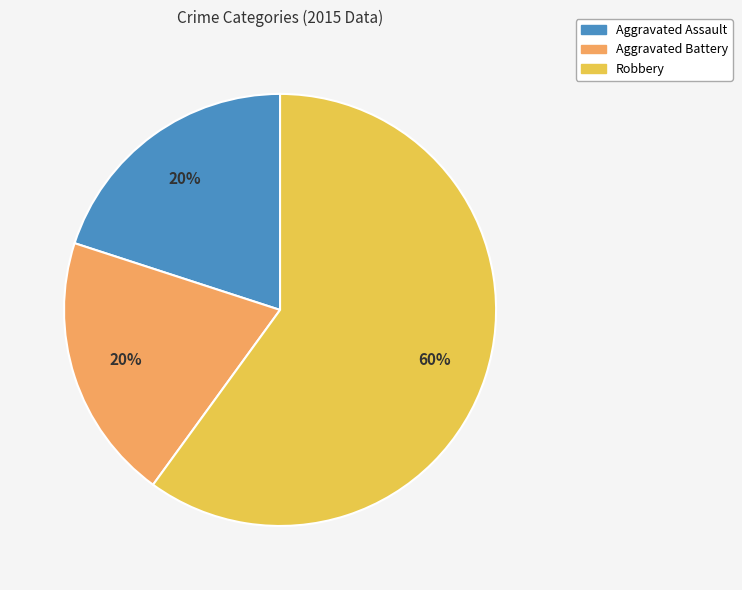

How many slices are in this pie chart?

3